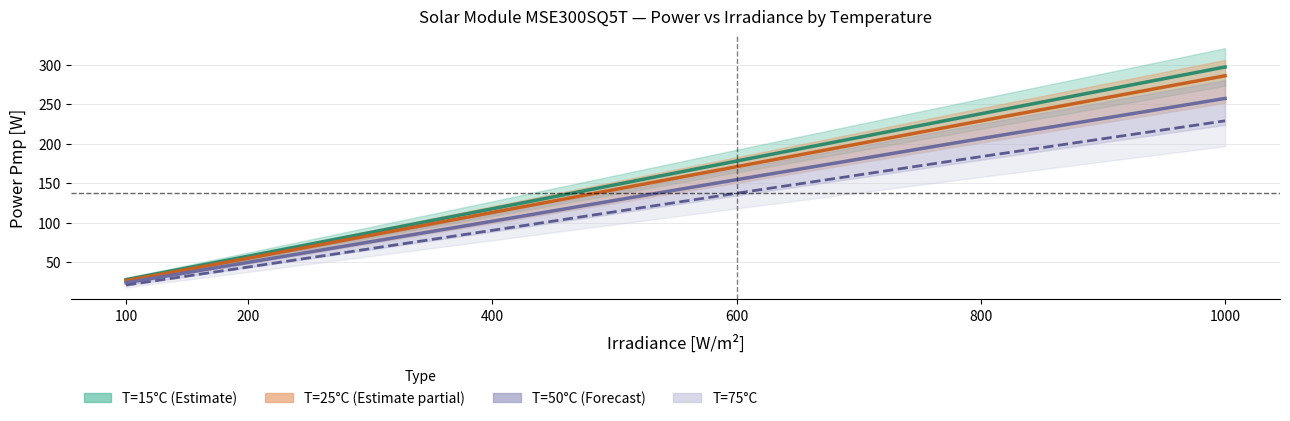

What value does the T=75°C series have at 800?

183.5